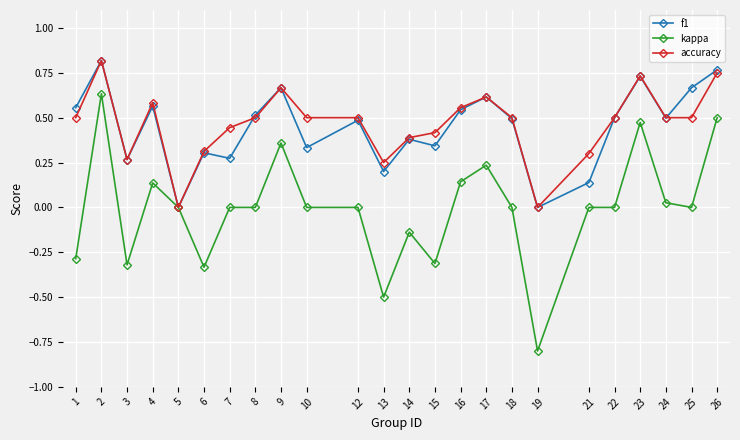

How many lines are shown in the chart?

3